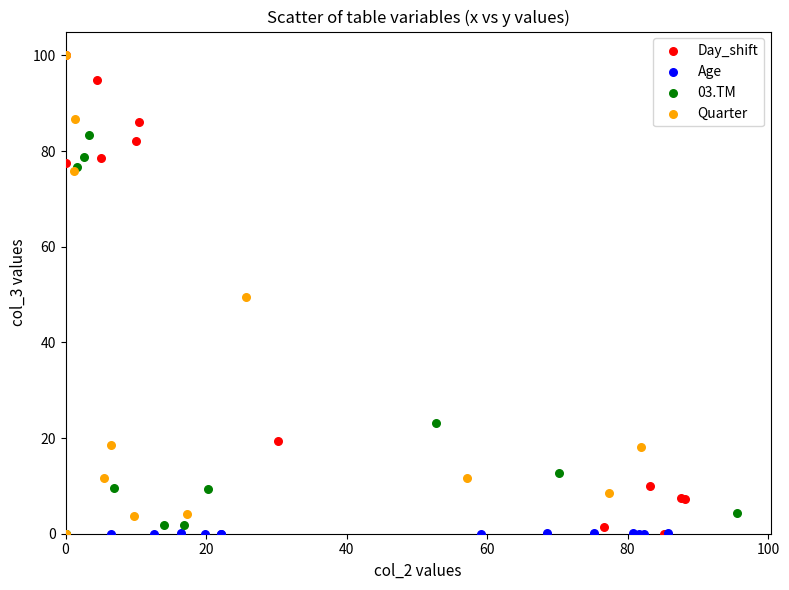

What are all the series names shown in the legend?

Day_shift, Age, 03.TM, Quarter